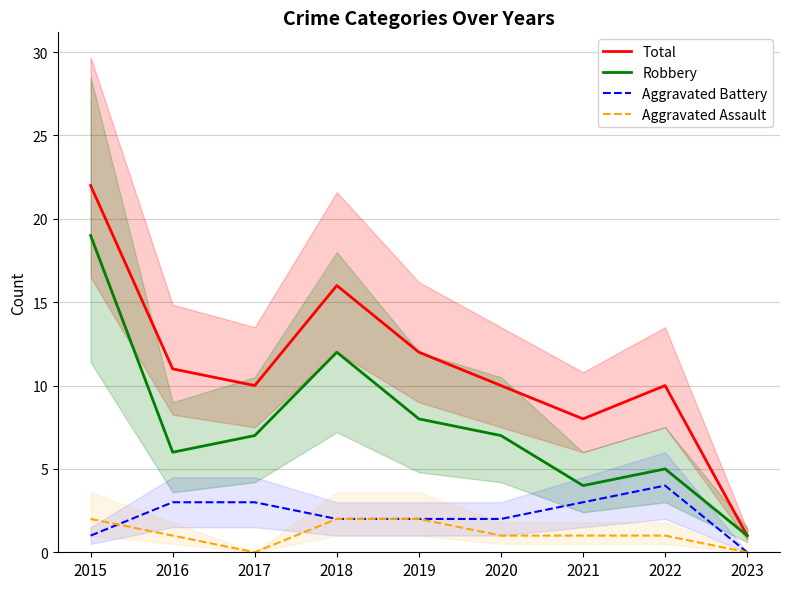

Is it true that Total equals 12 at 2019?

True